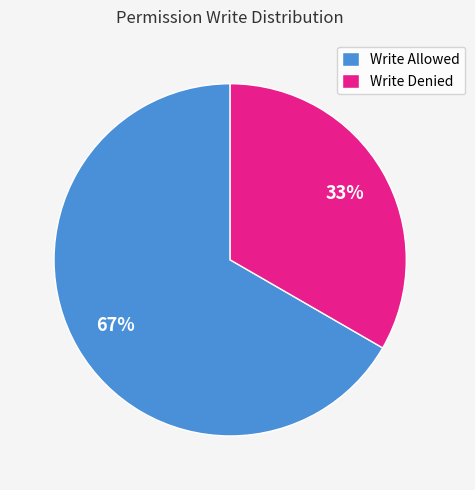

What is the smallest slice in the pie chart?

Write Denied